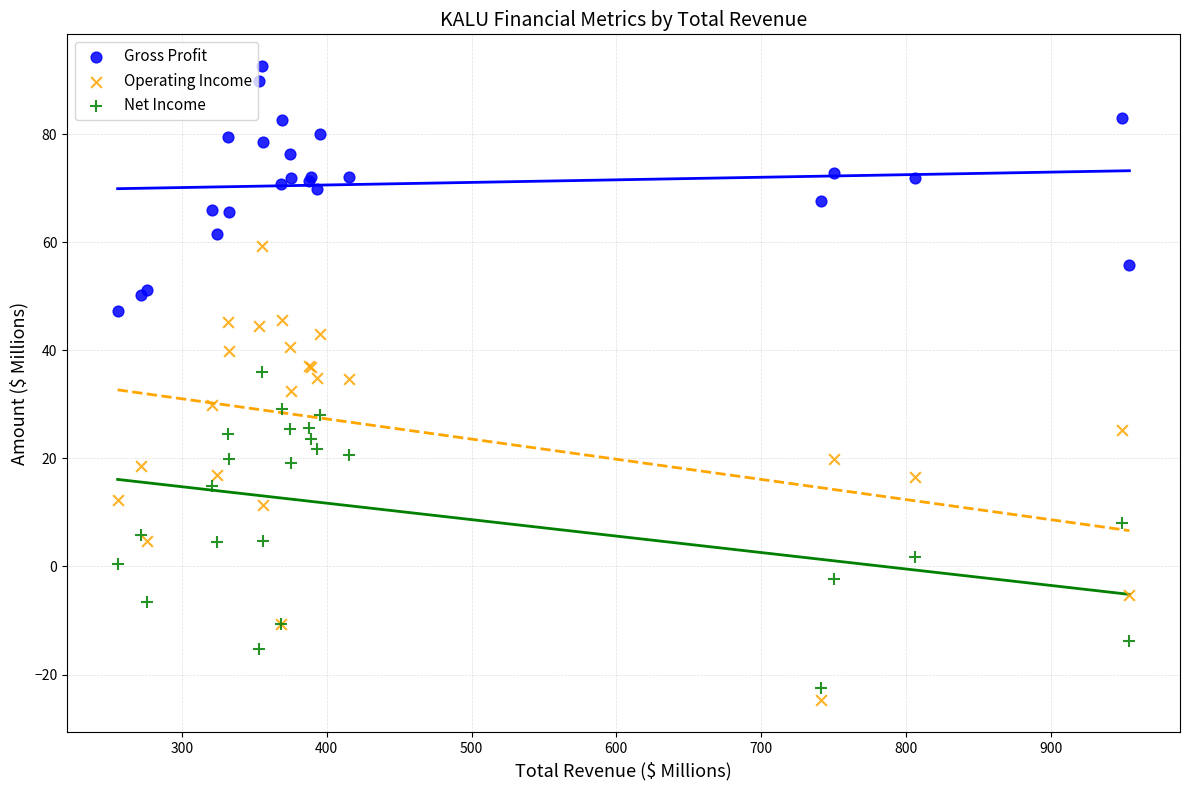

Which series contains the highest Y value?

Gross Profit